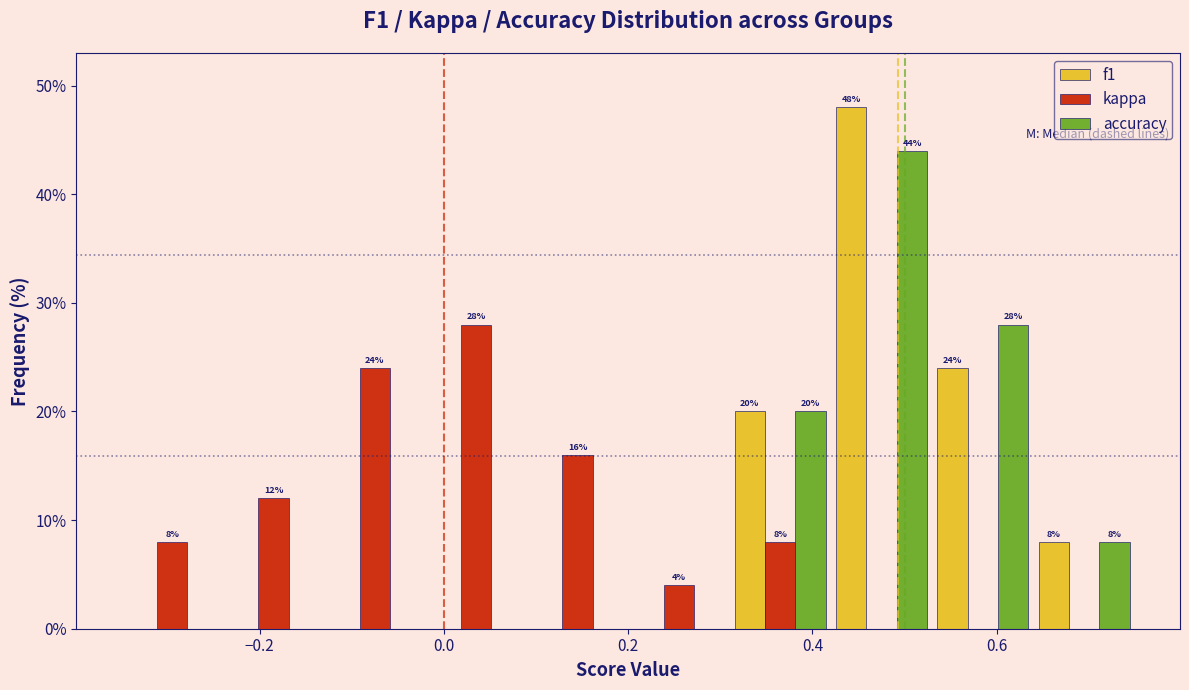

In the kappa series, which range on the x-axis has the tallest bar?

-0.02 to 0.09